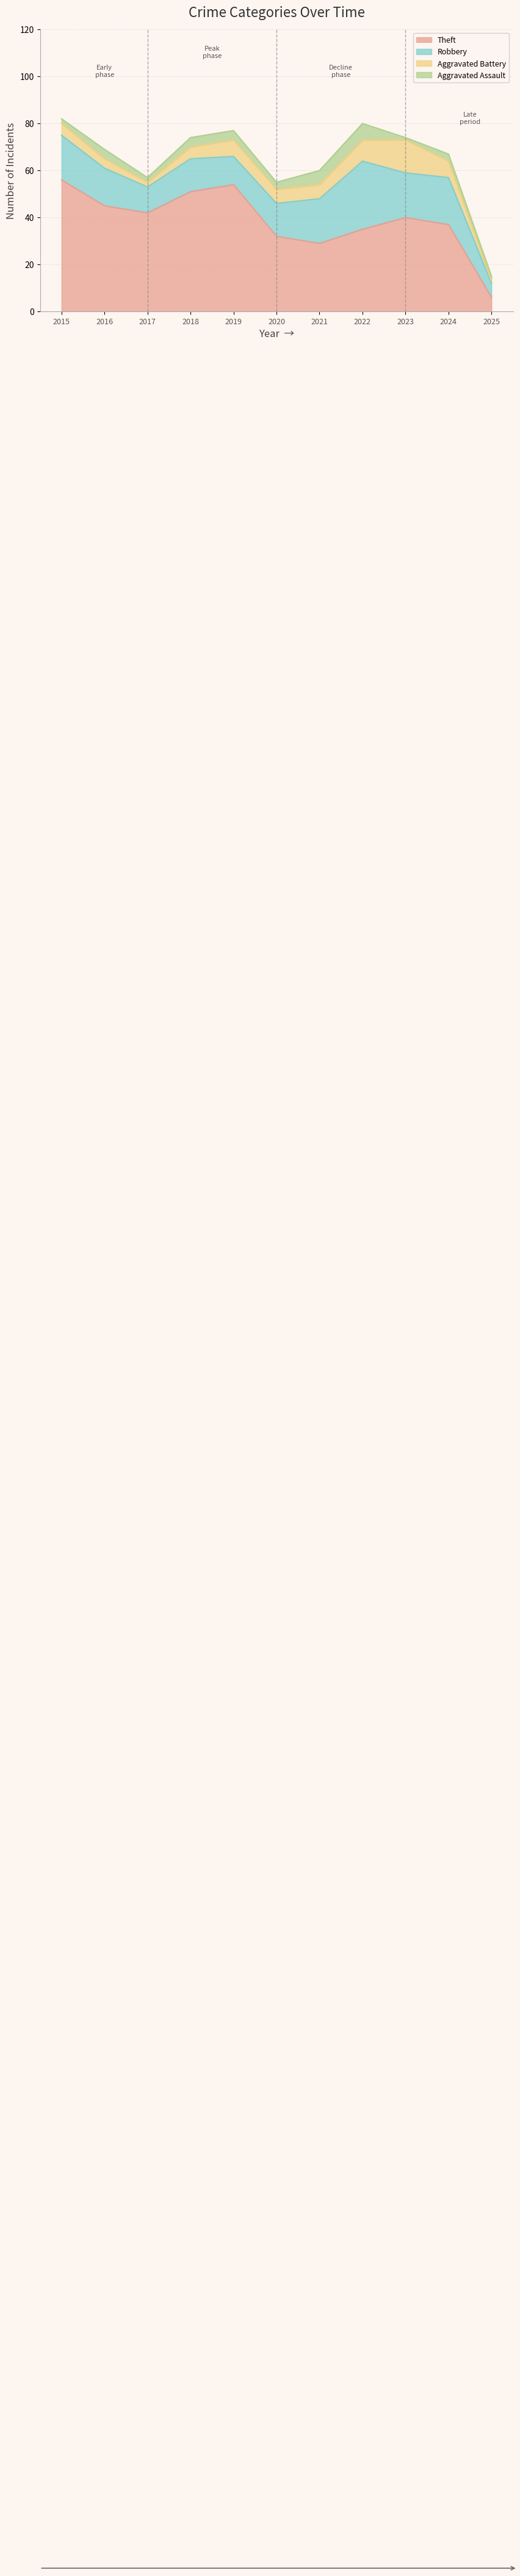

Between 2022 and 2015, which is larger?

2015